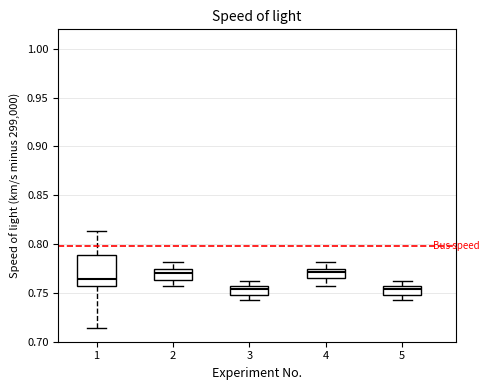

Where does the upper whisker of the box at x = 1 end on the y-axis? The values are not printed on the chart, so give them approximately, as read against the axis.

0.815